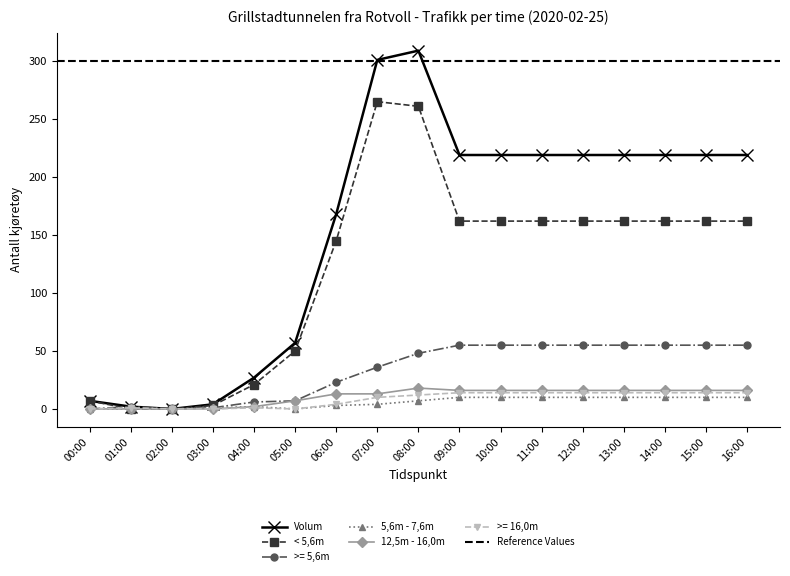

The value of 5,6m - 7,6m at 07:00 is 1. True or false?

False